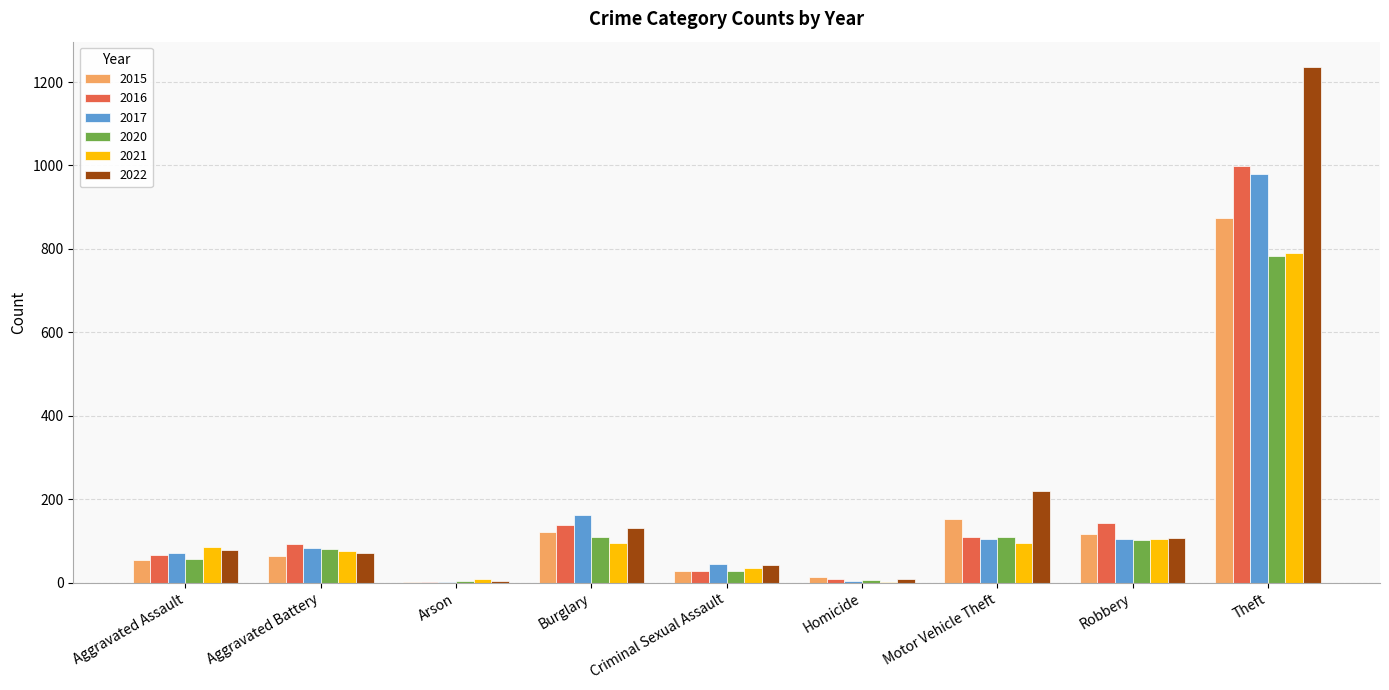

At which label is 2022 closest to 619?

Motor Vehicle Theft